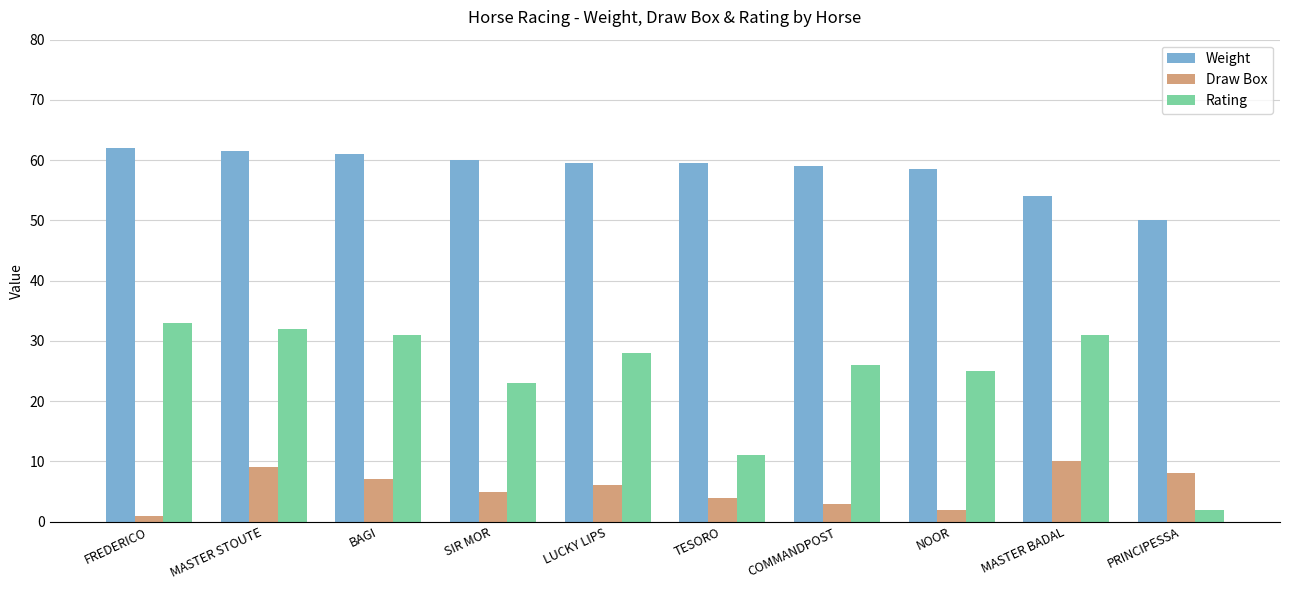

What is the difference between the second highest and second lowest values in the Draw Box series?

7.0